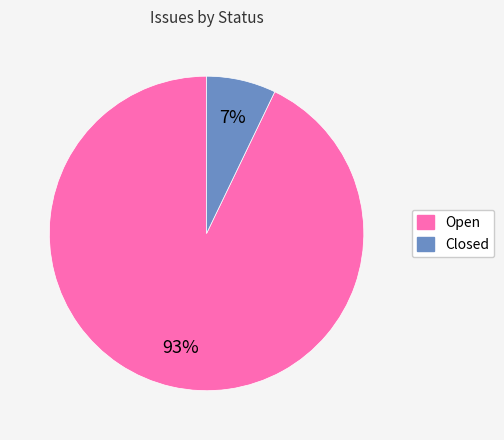

To the nearest percent, what is the average slice percentage?

50%